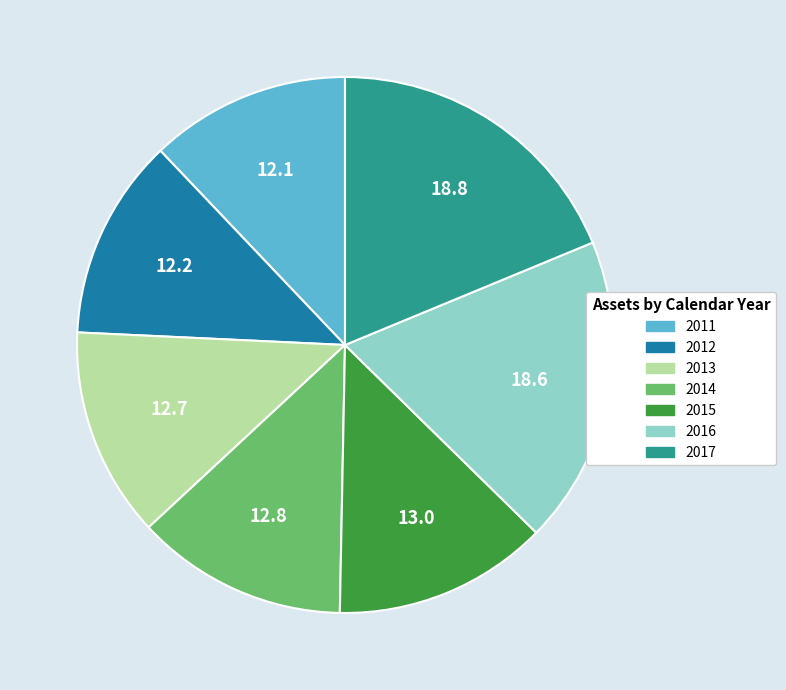

Is there any slice that represents more than half of the pie?

No